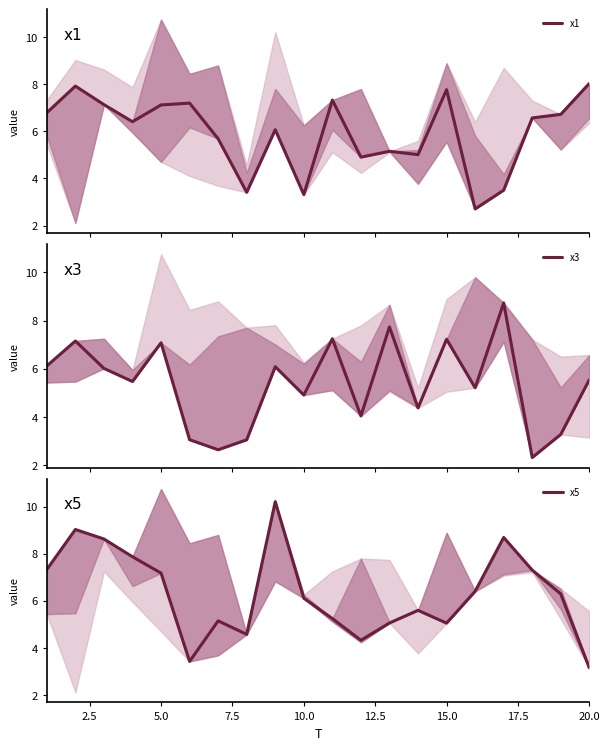

What is the highest value of the x1 series?

8.0